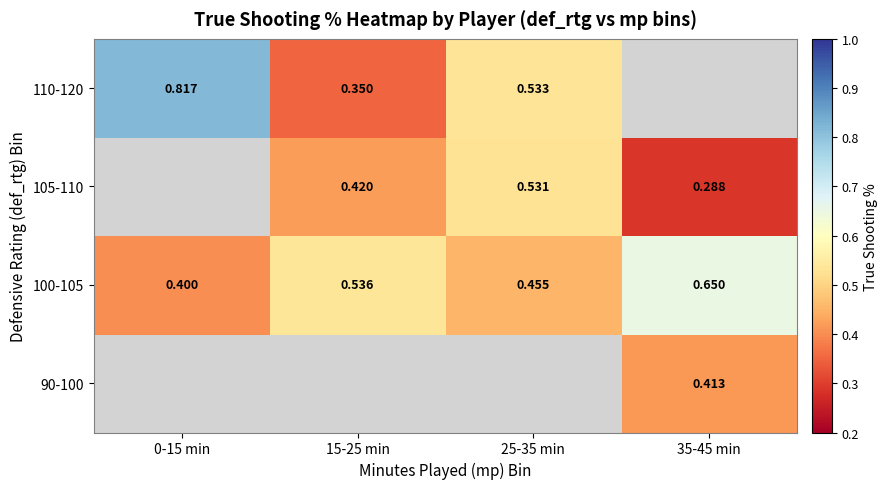

Is the value of 90-100 at 35-45 min greater than the value of 100-105 at 25-35 min?

No